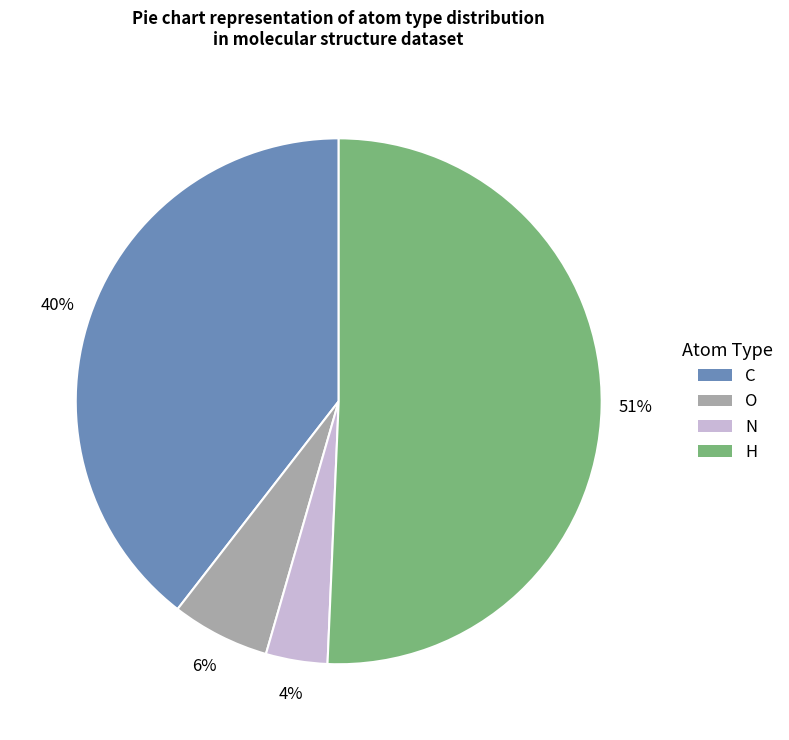

What percentage is the C slice, to the nearest percent?

40%